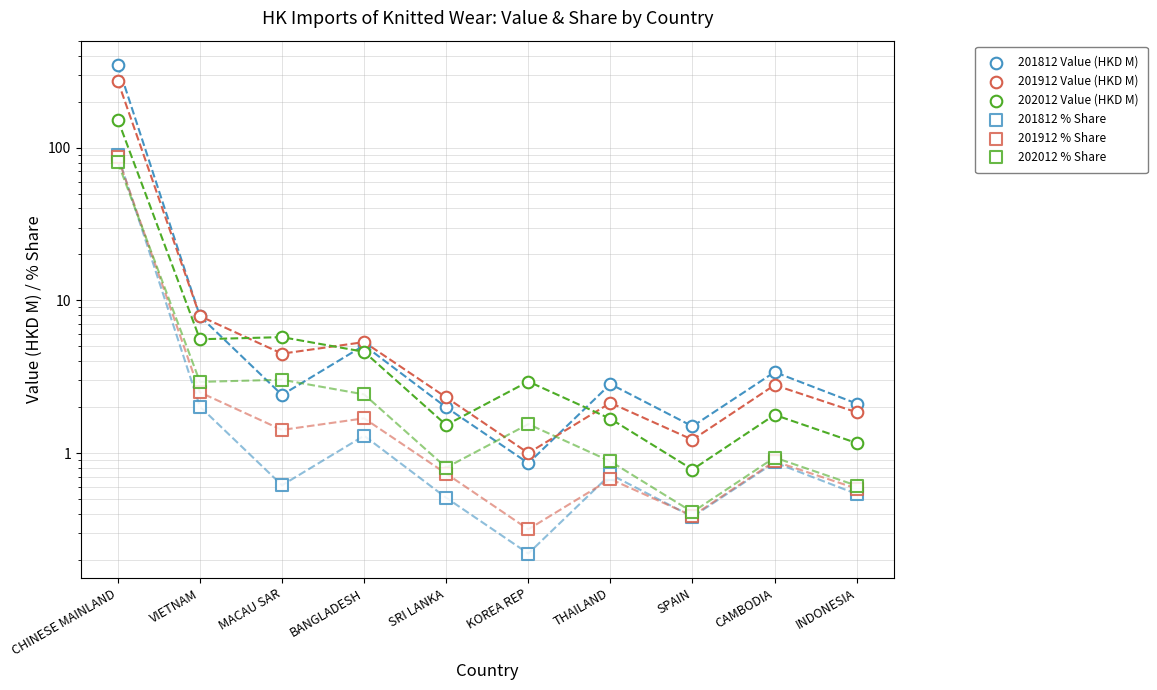

At which category is the sum across all series the highest?

CHINESE MAINLAND